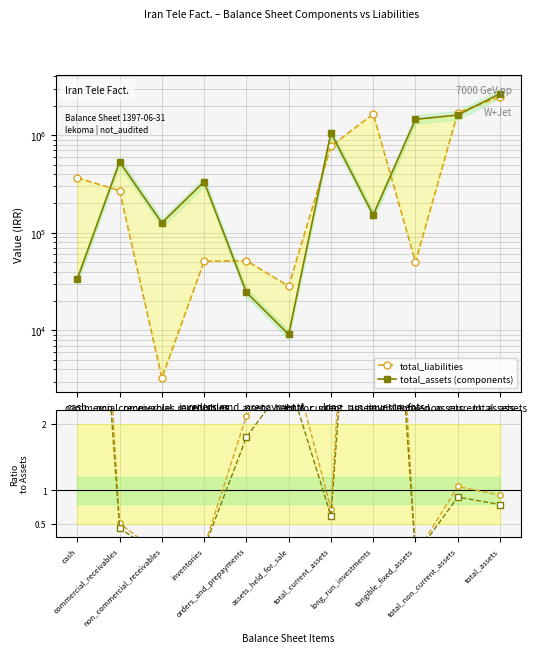

What is the difference between the adj ratio values at tangible_fixed_assets and inventories?

0.1